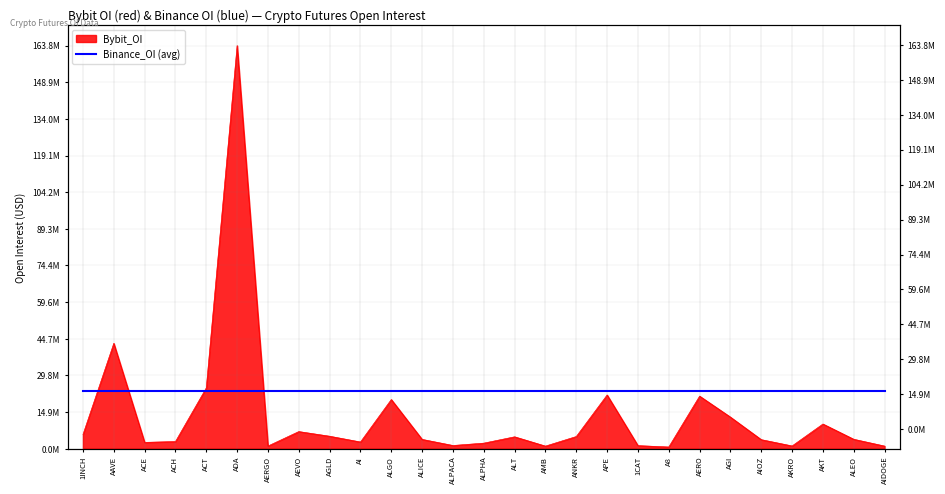

Reading right to left, transcribe all the data shown in this chart.

AIDOGE=1037881	ALEO=3801602	AKT=10008075	AKRO=1089840	AIOZ=3645905	AGI=12808639	AERO=21339210	A8=665194	1CAT=1222755	APE=21803666	ANKR=4919706	AMB=1026670	ALT=4805878	ALPHA=2232455	ALPACA=1276694	ALICE=3759547	ALGO=19957707	AI=2698884	AGLD=5041813	AEVO=6935235	AERGO=1052801	ADA=163786823	ACT=24674208	ACH=2880130	ACE=2547777	AAVE=42797005	1INCH=5733458